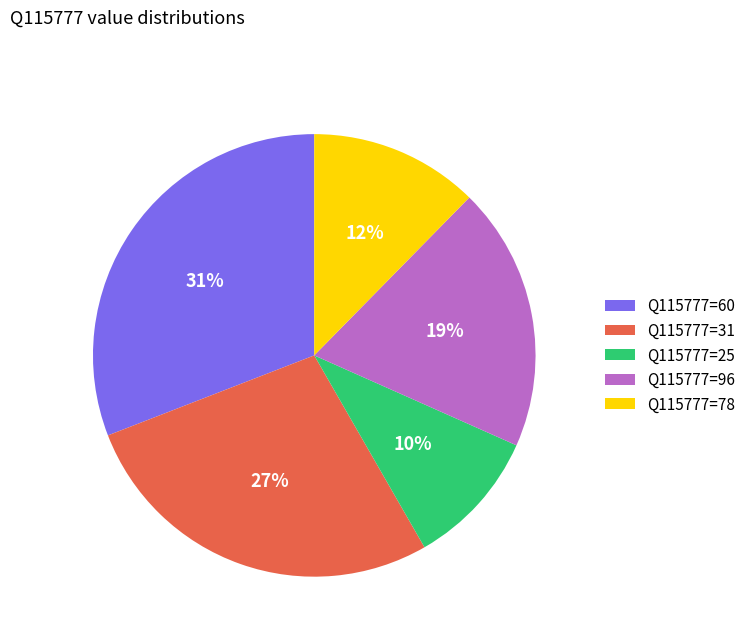

True or false: Q115777=78 accounts for 12% of the total.

True